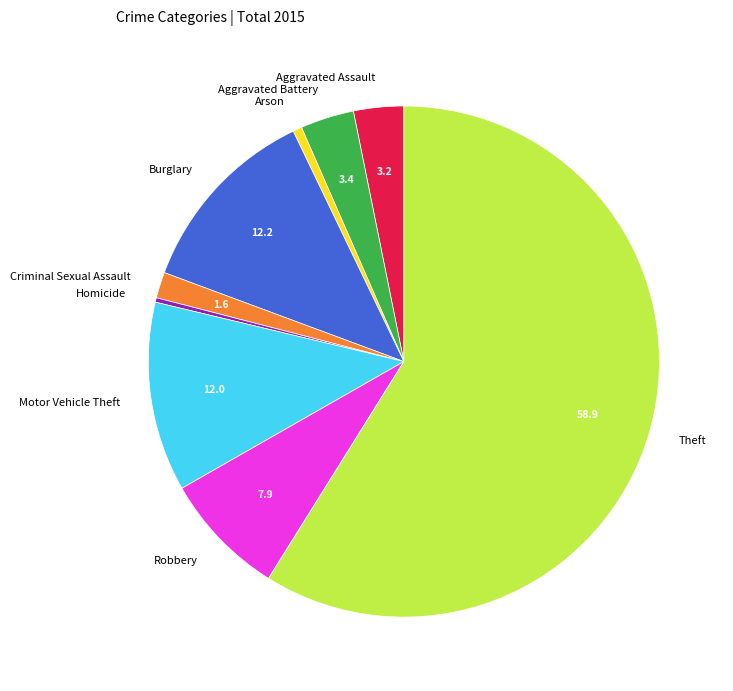

Is the sum of Aggravated Assault and Motor Vehicle Theft greater than half?

No